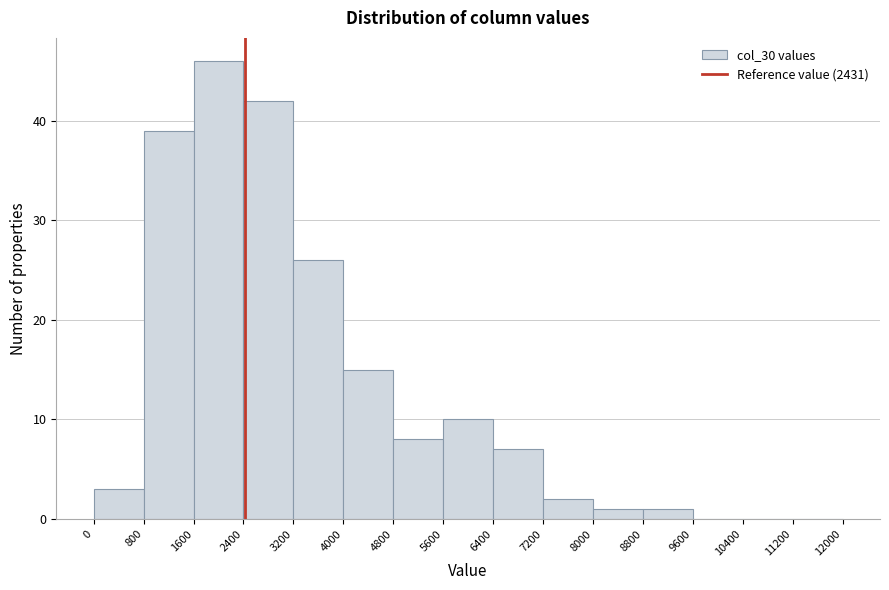

Reading left to right, list every bar in this chart as the range it spans on the x-axis followed by its height. The values are not printed on the chart, so give them approximately, as read against the axis.

0 to 800: 3
800 to 1600: 39
1600 to 2400: 46
2400 to 3200: 42
3200 to 4000: 26
4000 to 4800: 15
4800 to 5600: 8
5600 to 6400: 10
6400 to 7200: 7
7200 to 8000: 2
8000 to 8800: 1
8800 to 9600: 1
9600 to 10400: 0
10400 to 11200: 0
11200 to 12000: 0